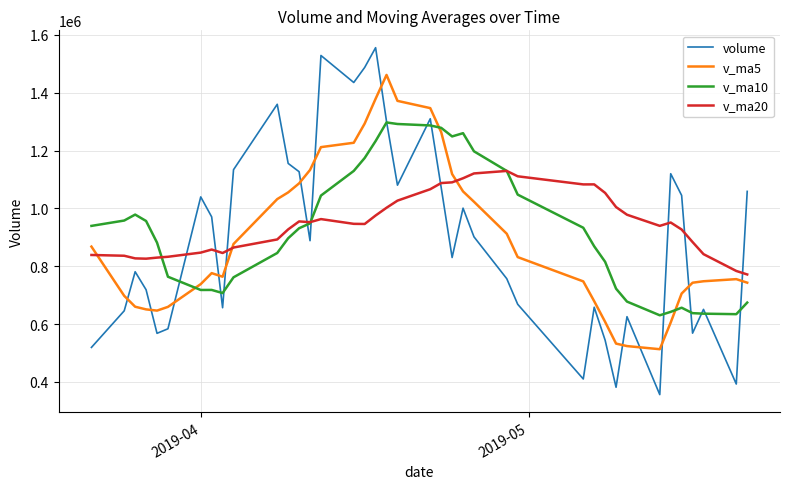

Which series has the widest spread of values?

volume